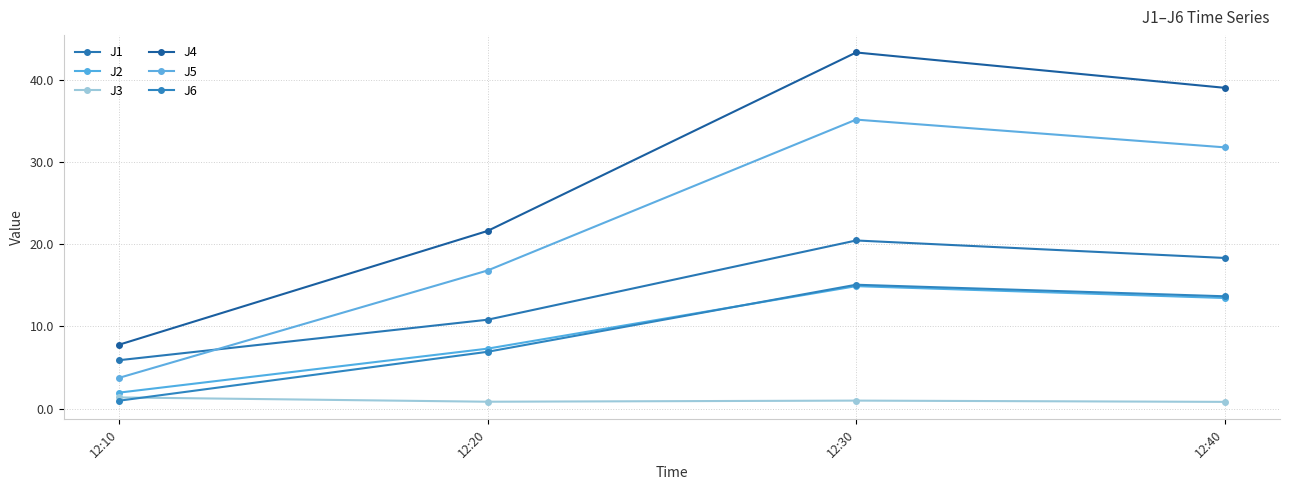

How many interior local peaks does the J1 series have?

1